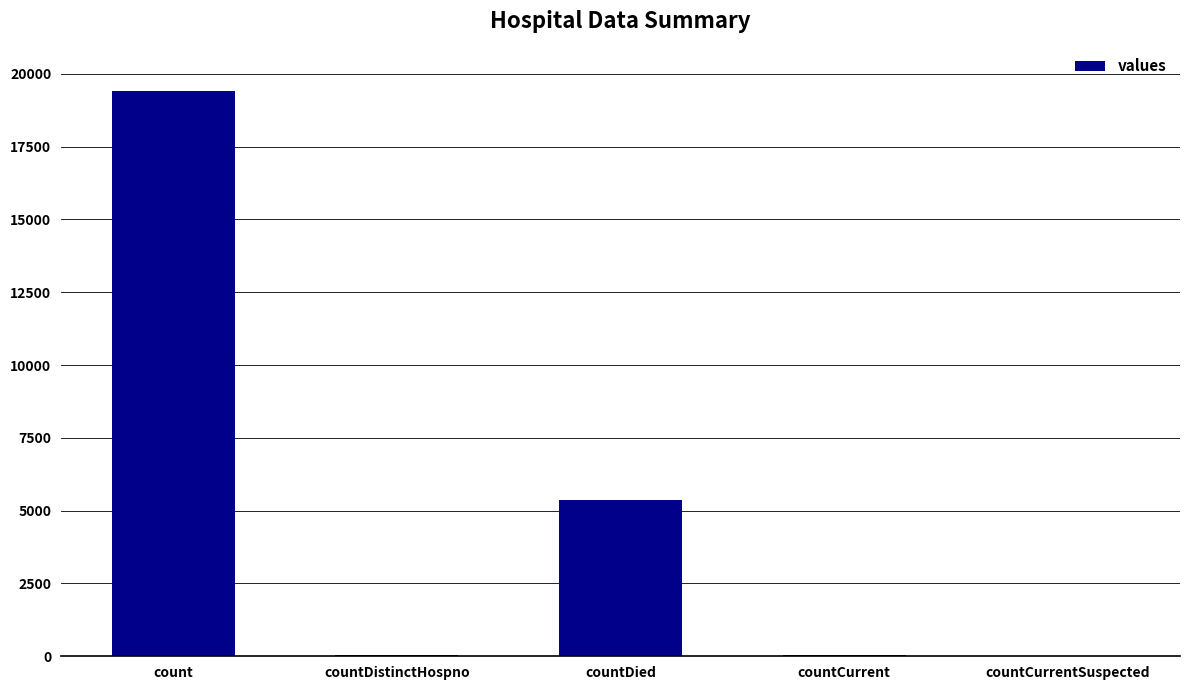

Count the number of categories in the chart.

5